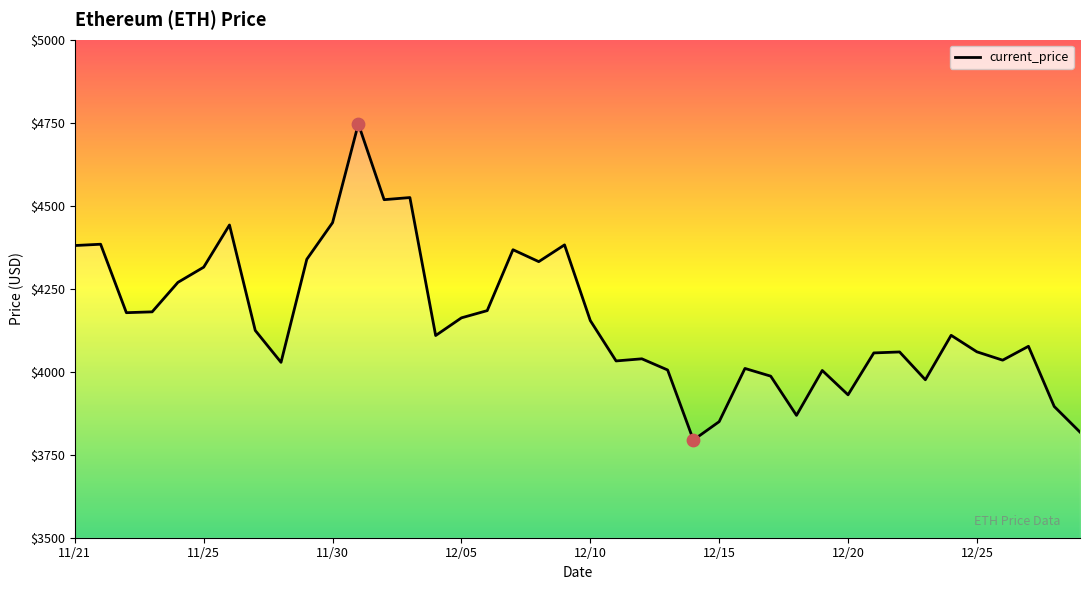

What is the minimum value shown in the chart?

3794.3